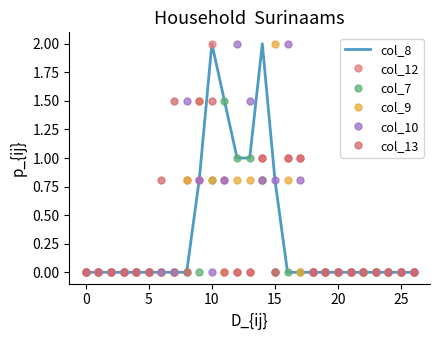

What is the sum of all col_7 values?

5.1